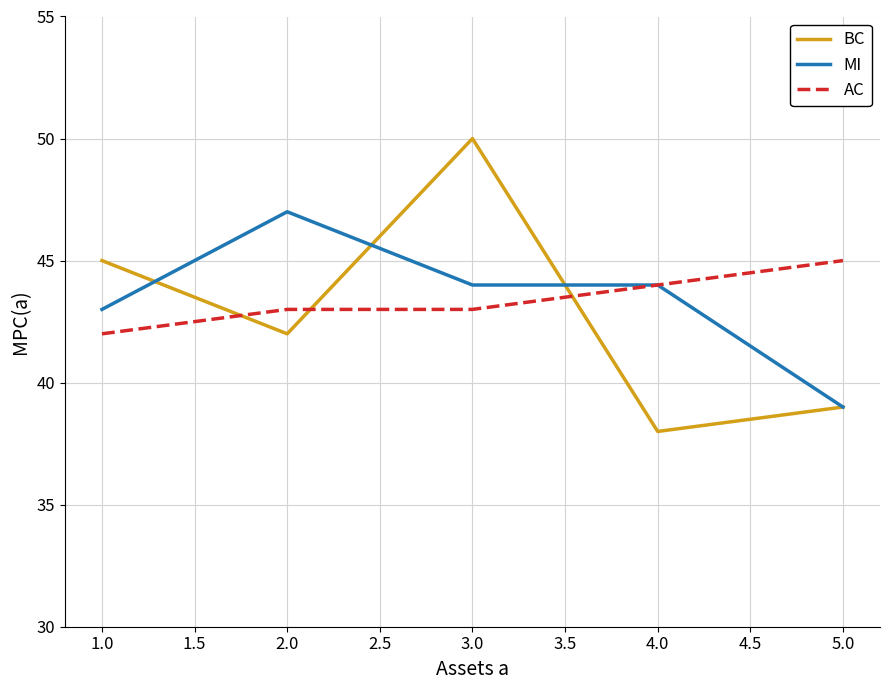

Is the value of MI at 2.0 greater than the value of BC at 5.0?

Yes